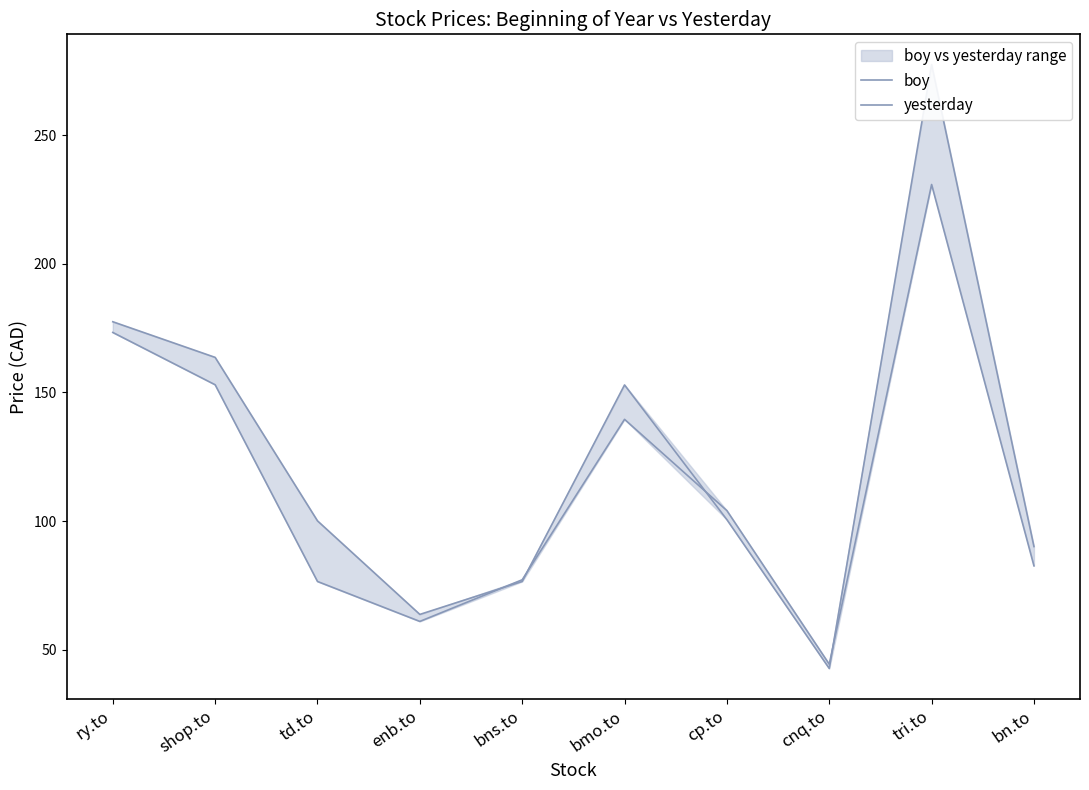

Reading left to right, extract all data points from this chart.

boy: ry.to=173.3	shop.to=153.0	td.to=76.5	enb.to=61.0	bns.to=77.2	bmo.to=139.6	cp.to=104.1	cnq.to=44.4	tri.to=230.8	bn.to=82.6
yesterday: ry.to=177.5	shop.to=163.6	td.to=100.1	enb.to=63.7	bns.to=76.5	bmo.to=152.9	cp.to=100.6	cnq.to=42.7	tri.to=277.5	bn.to=90.1